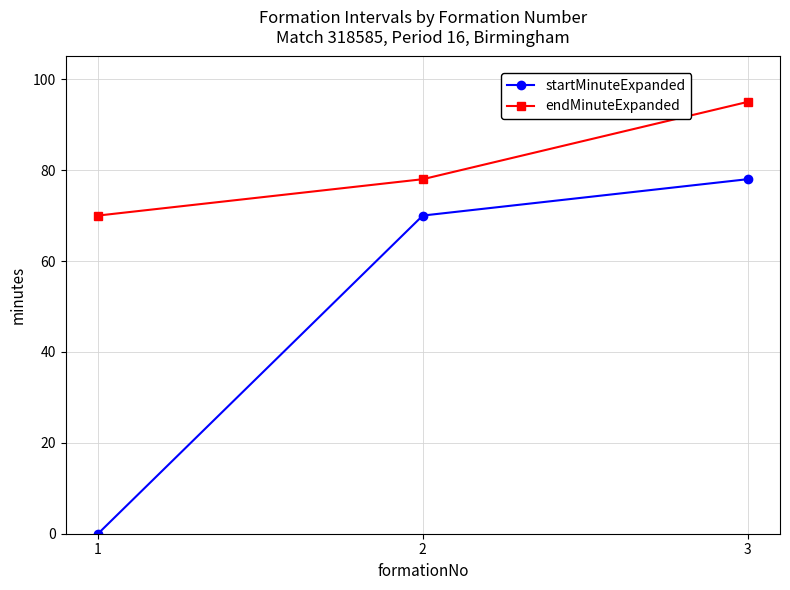

What is the difference between the maximum and minimum values in the startMinuteExpanded series?

78